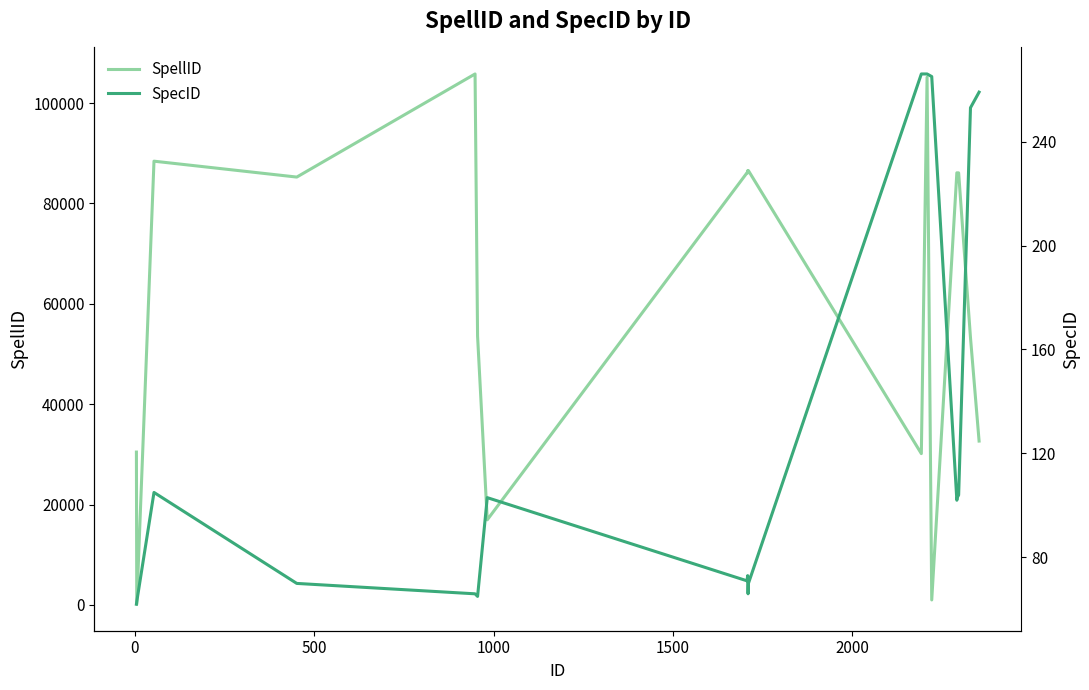

Which series has the largest total across all categories?

SpellID